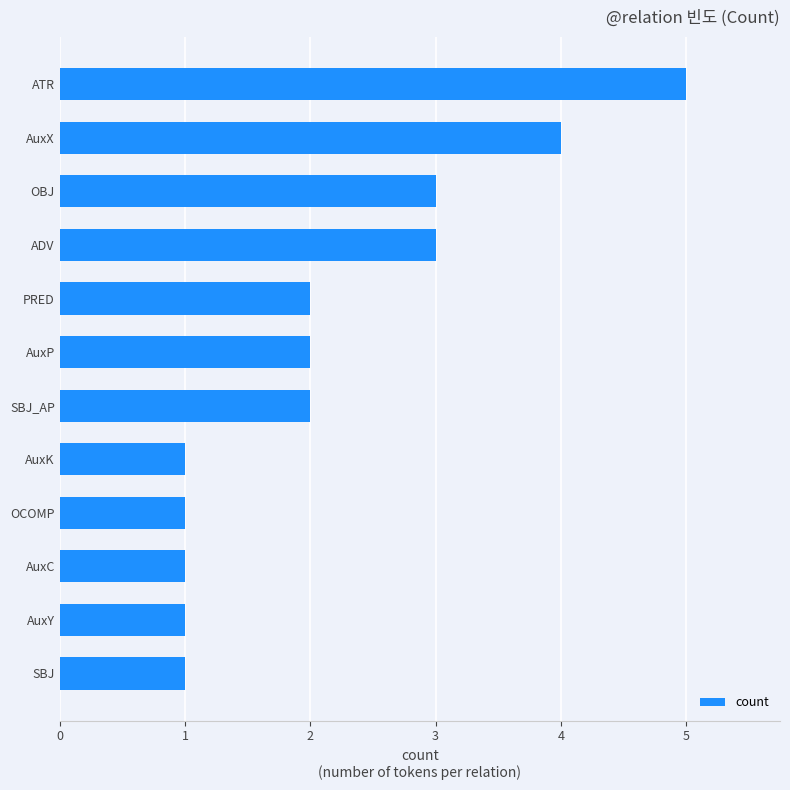

What is the smallest value displayed?

1